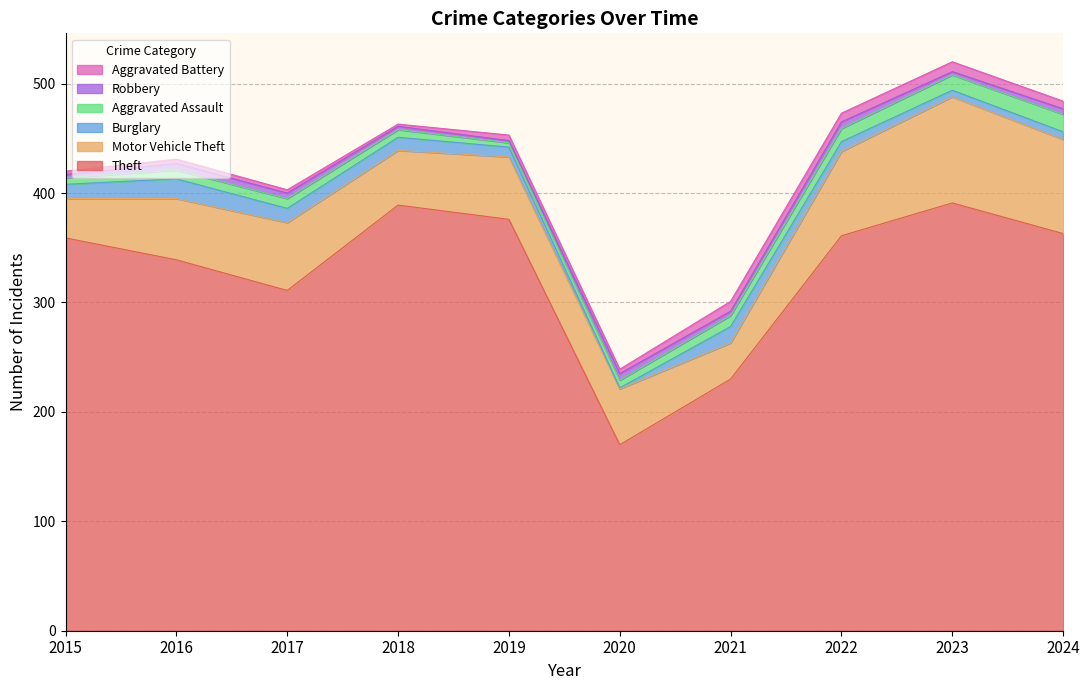

How many values in the Motor Vehicle Theft series exceed 57?

4